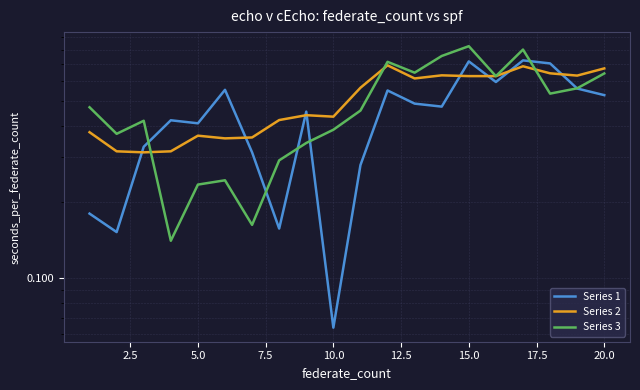

After their last crossing, which series has the higher values: Series 3 or Series 2?

Series 2